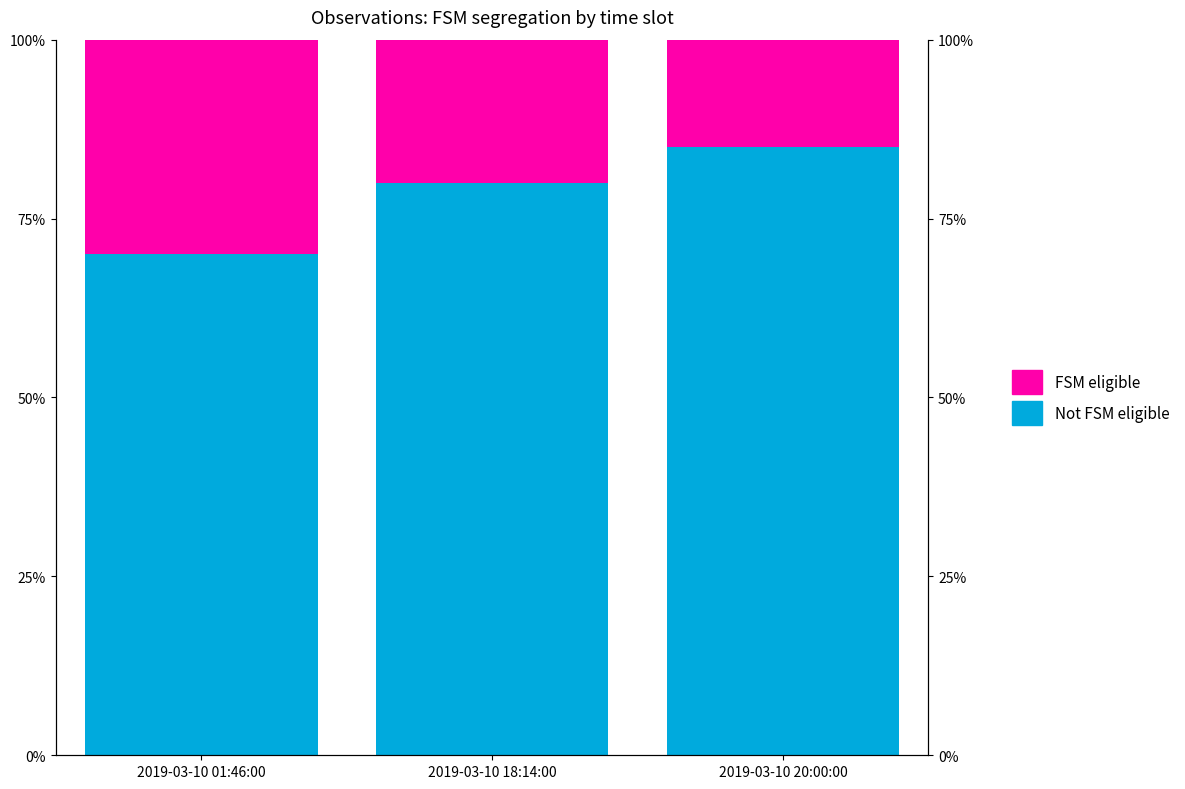

Where is Not FSM eligible nearest to the value 77?

2019-03-10 18:14:00